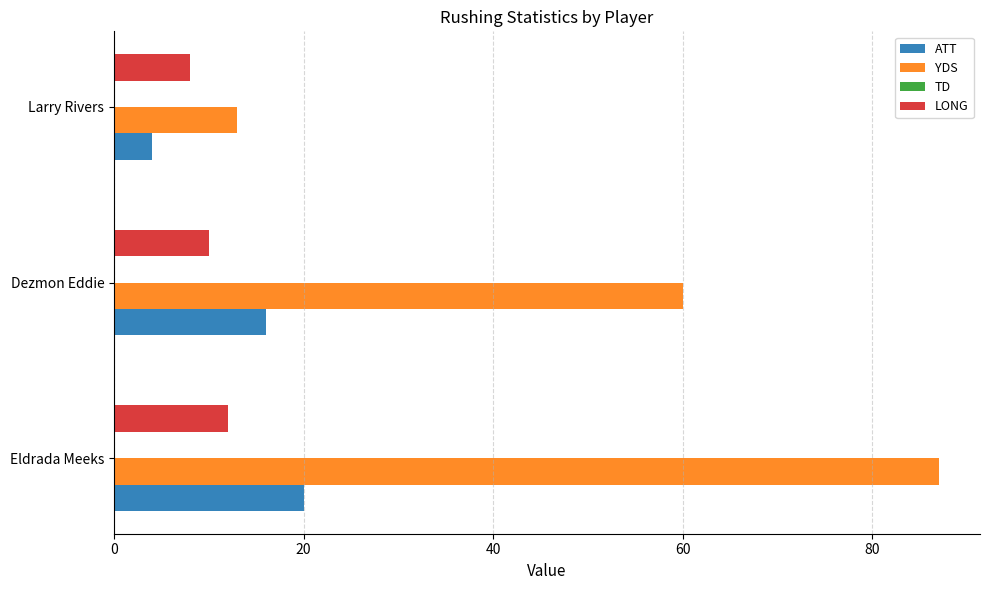

What is the sum of all LONG values?

30